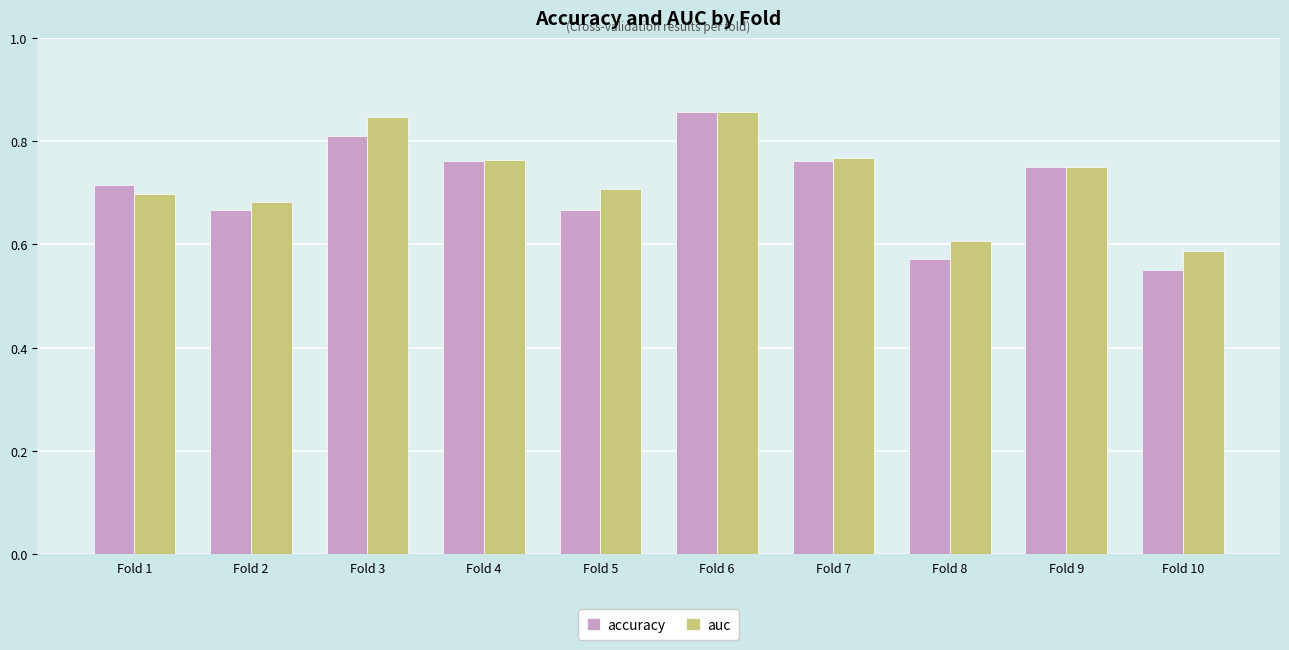

Rank the series at Fold 2 from highest to lowest value.

auc, accuracy